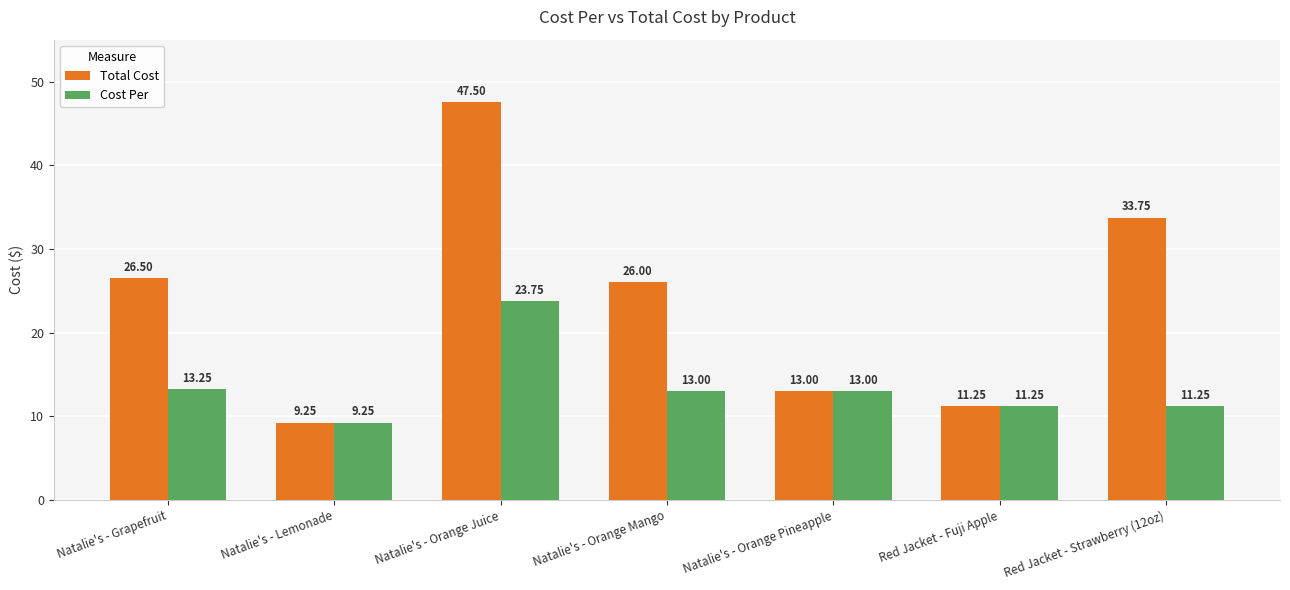

What is the greatest value displayed?

47.5